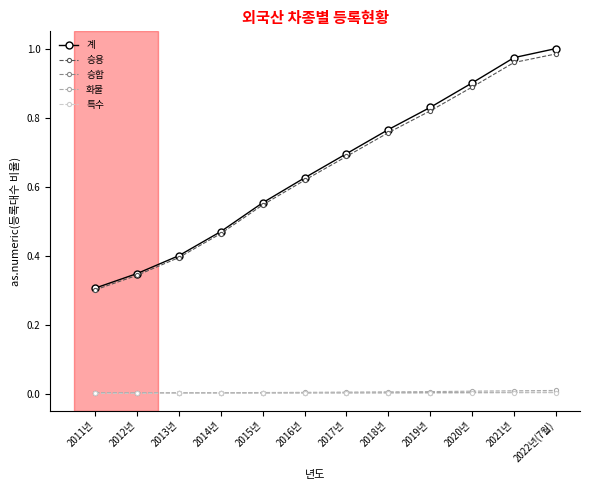

What is the sum of the 승용 values at 2015년 and 2017년?

1.2